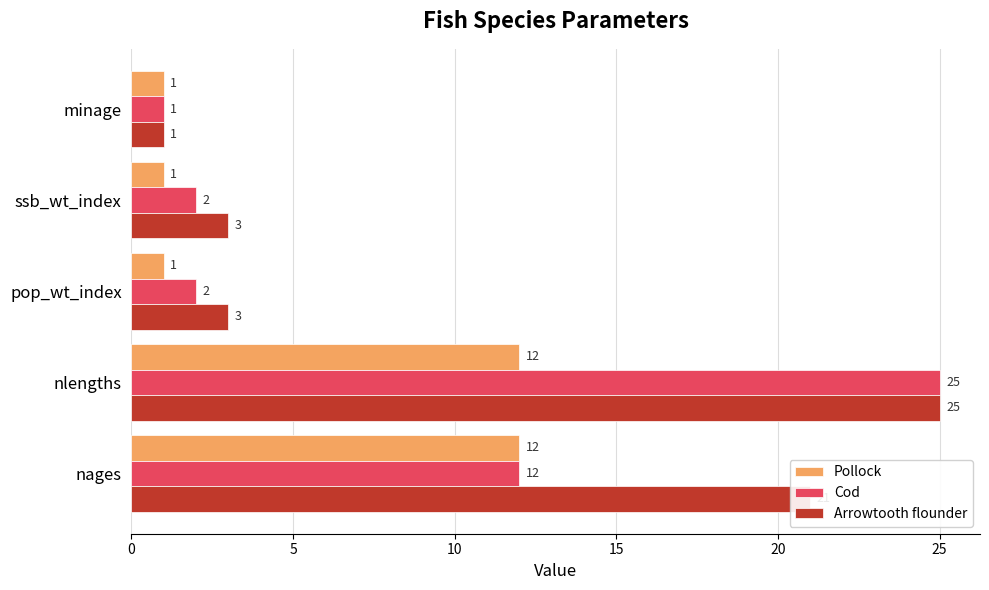

What is the average value of the Arrowtooth flounder series?

11